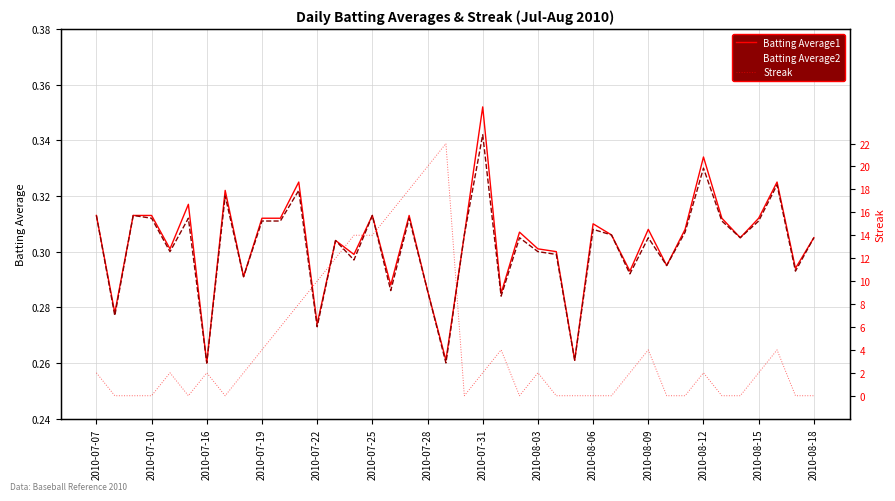

What is the average value of the Batting Average2 series?

0.3